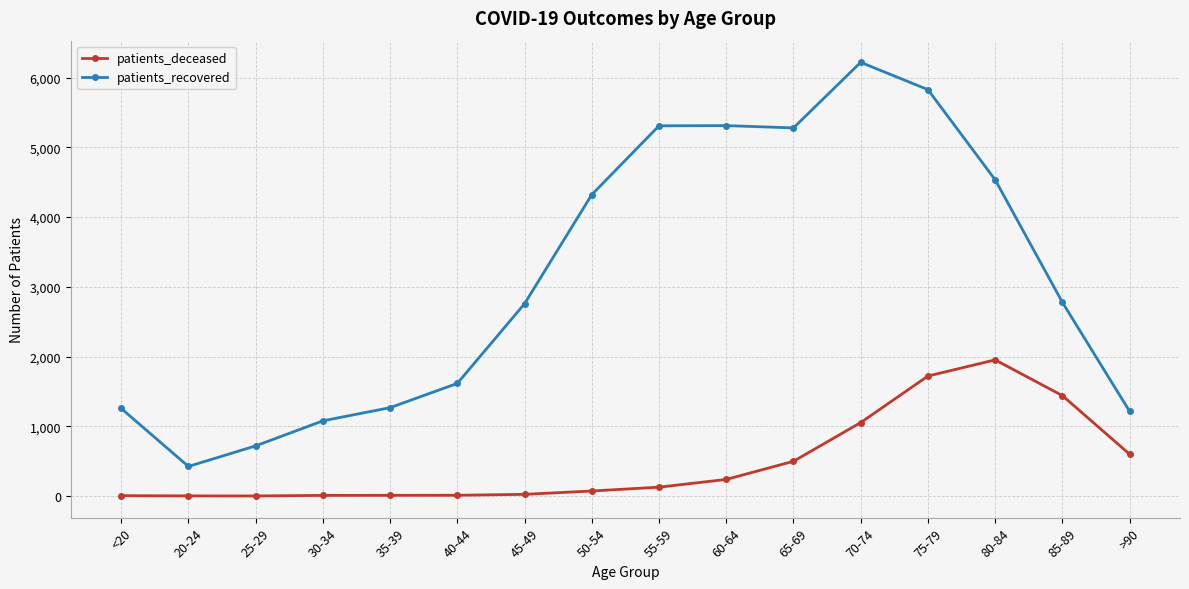

What is the lowest value of the patients_deceased series?

2